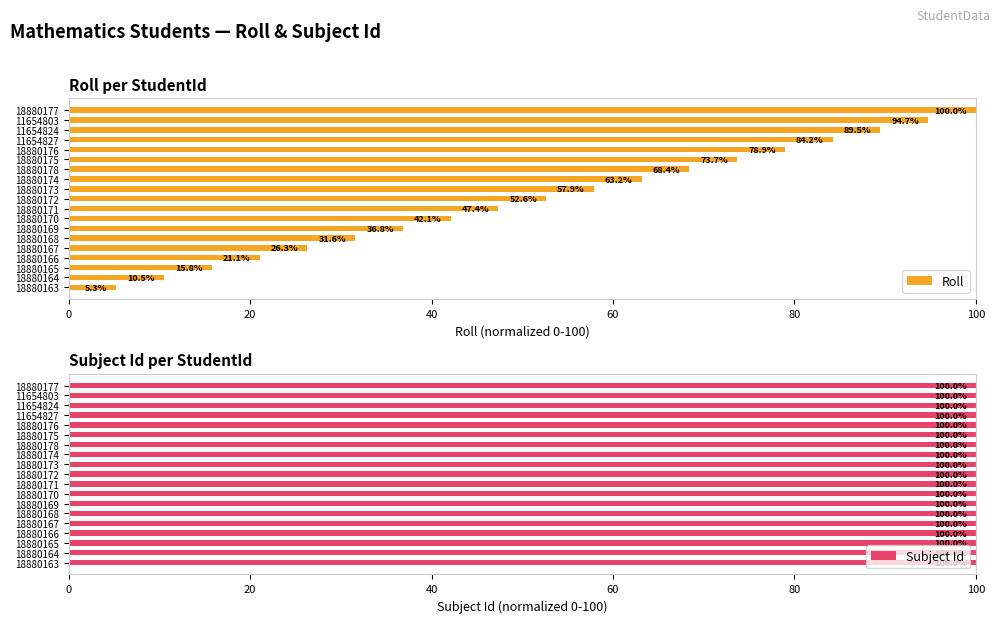

Where is Roll nearest to the value 52?

18880172